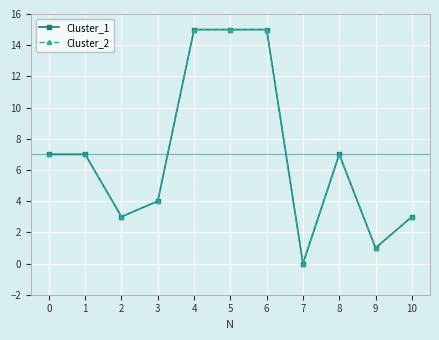

Which series has the widest spread of values?

Cluster_1